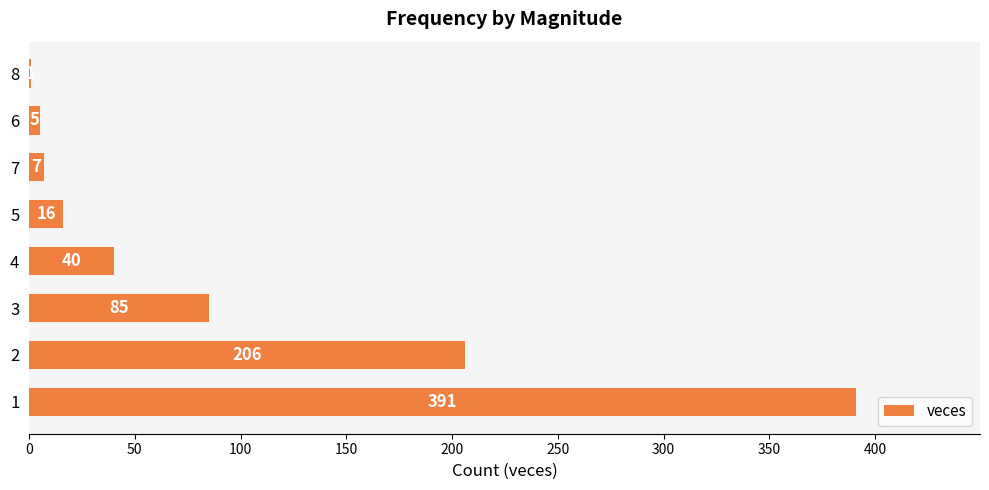

What is the greatest value displayed?

391